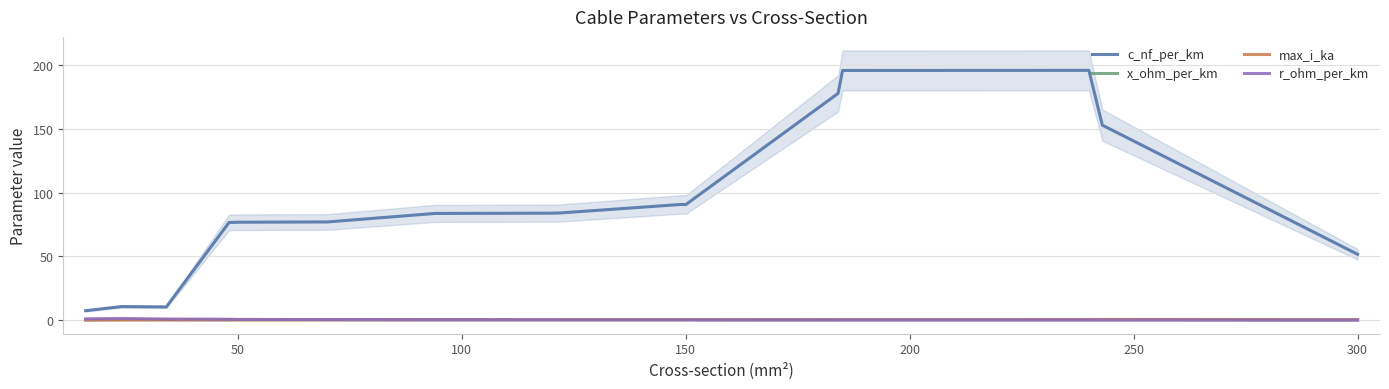

What is the sum of all max_i_ka values?

5.2